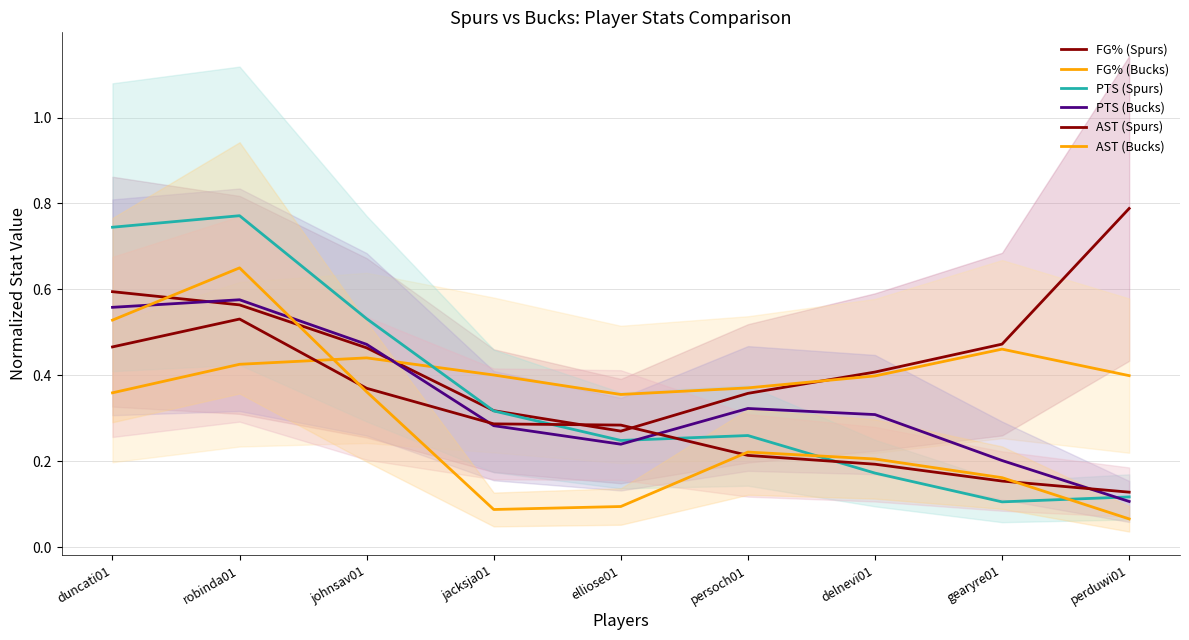

Is it true that PTS (Bucks) equals 0.6 at duncati01?

True